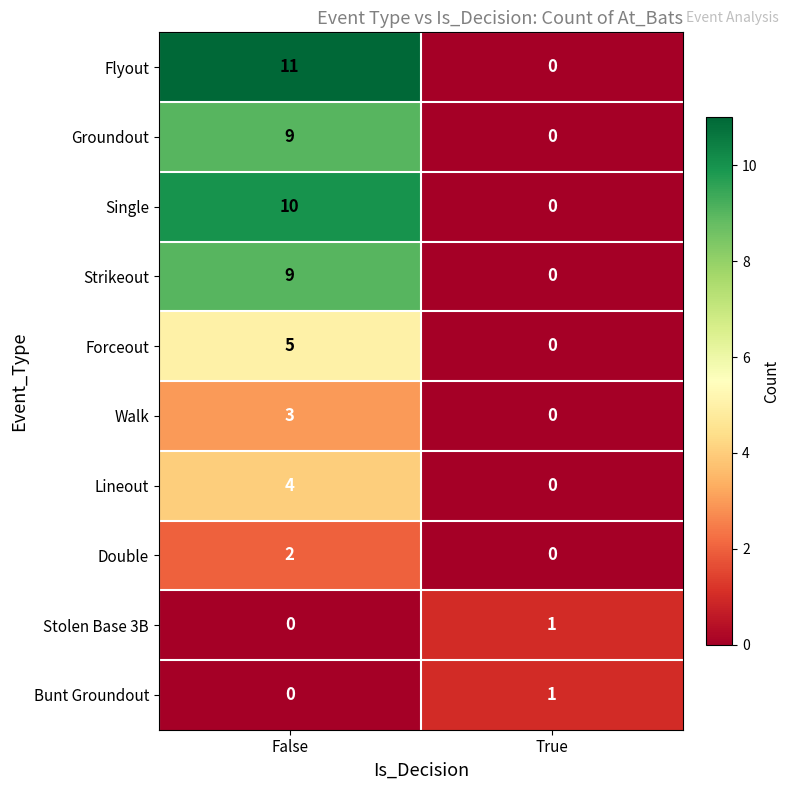

What is the sum of all Single values?

10